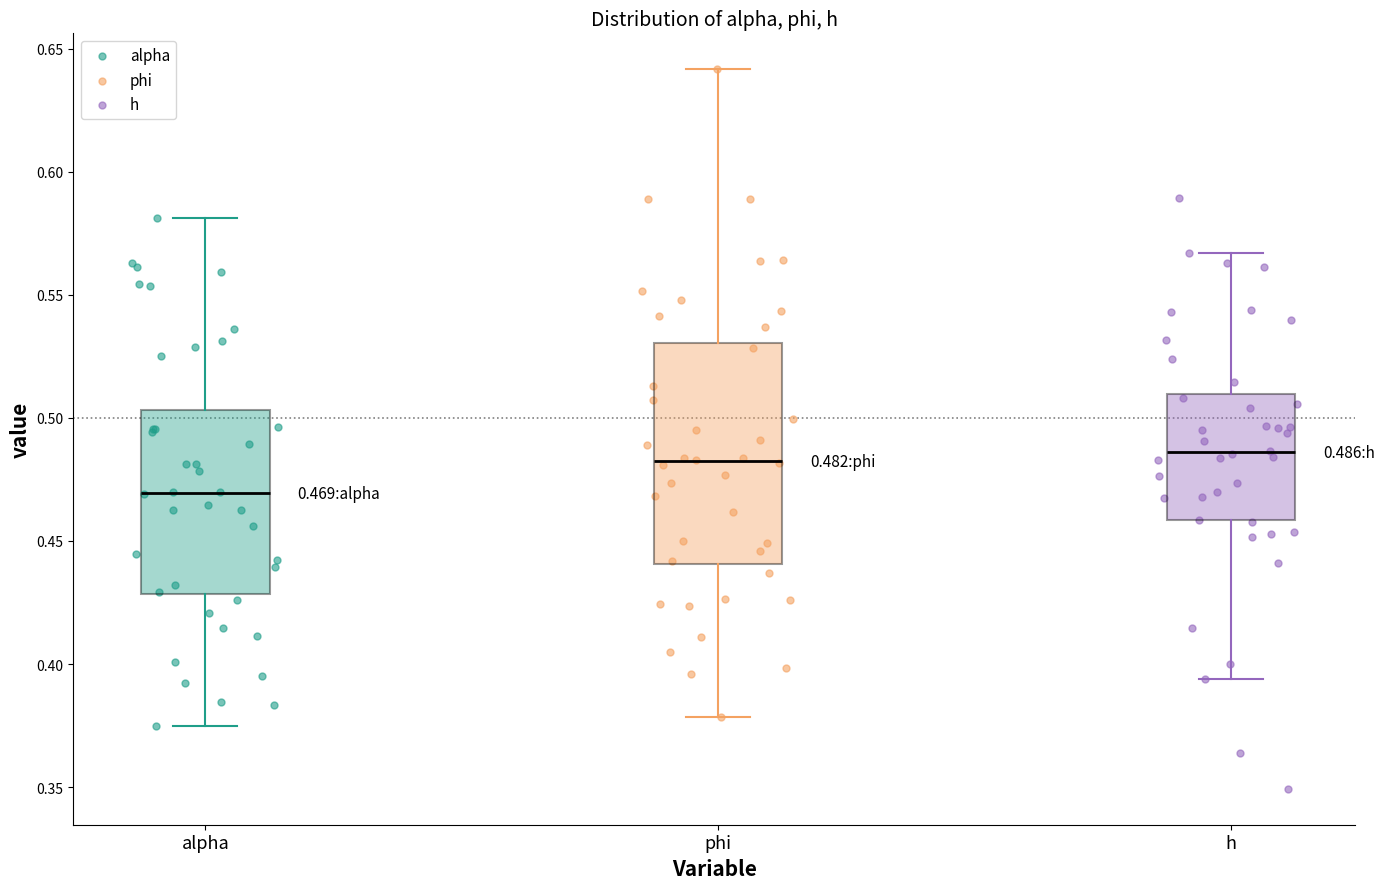

Comparing the boxes themselves (not the whiskers), which one is the tallest?

phi